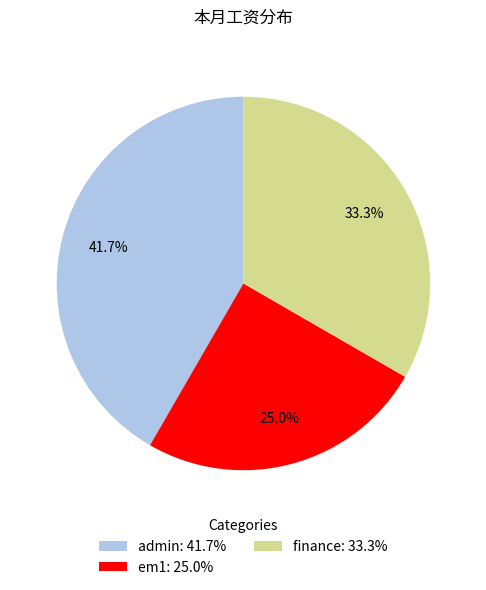

Which category has the smallest portion of the pie?

em1